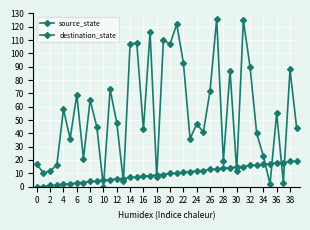

Where is the first local maximum for destination_state?

4